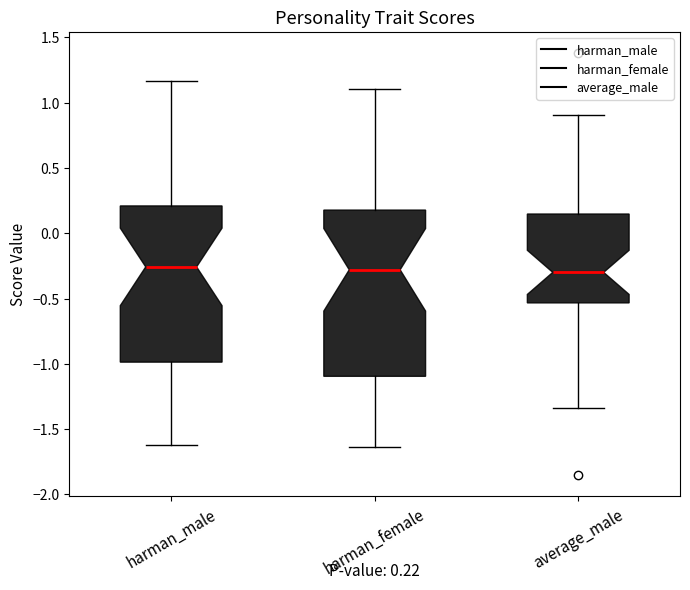

Which box is the tallest, from its lower edge to its upper edge?

harman_female